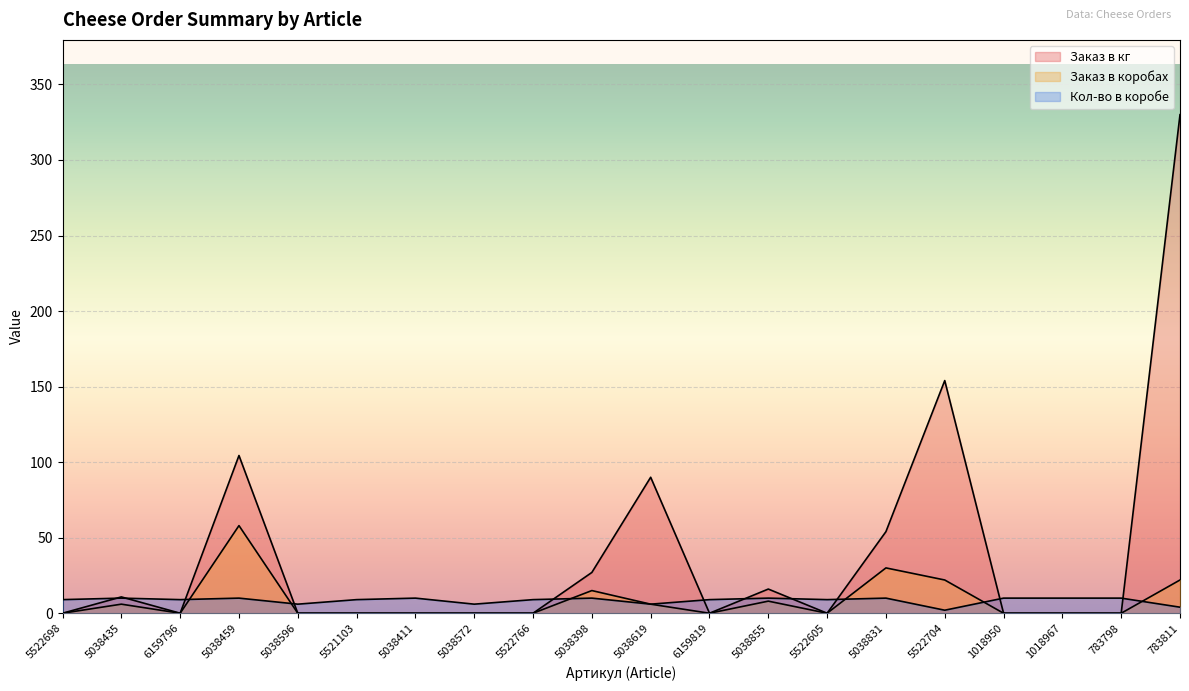

What is the spread (max minus min) of values at 5038596?

6.0